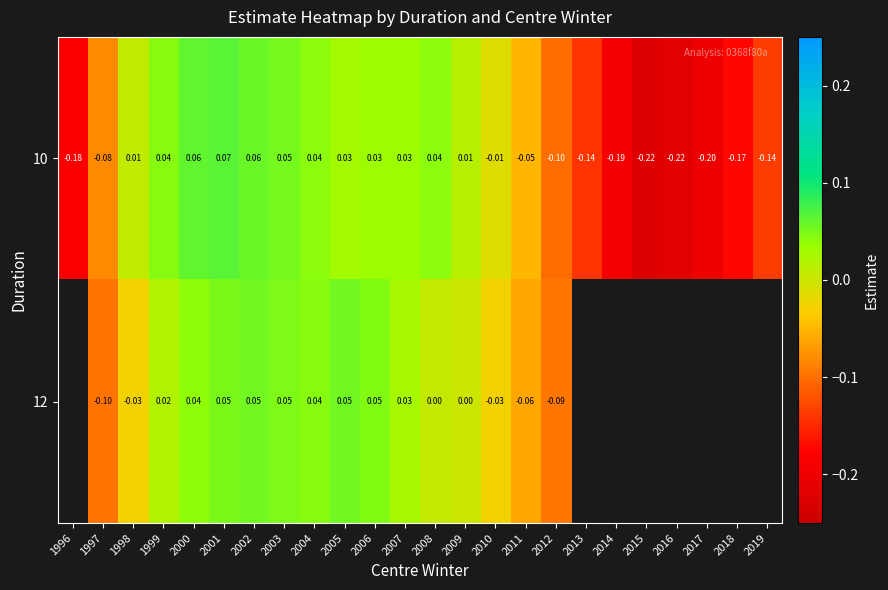

How many data points in 10 are less than 0?

12